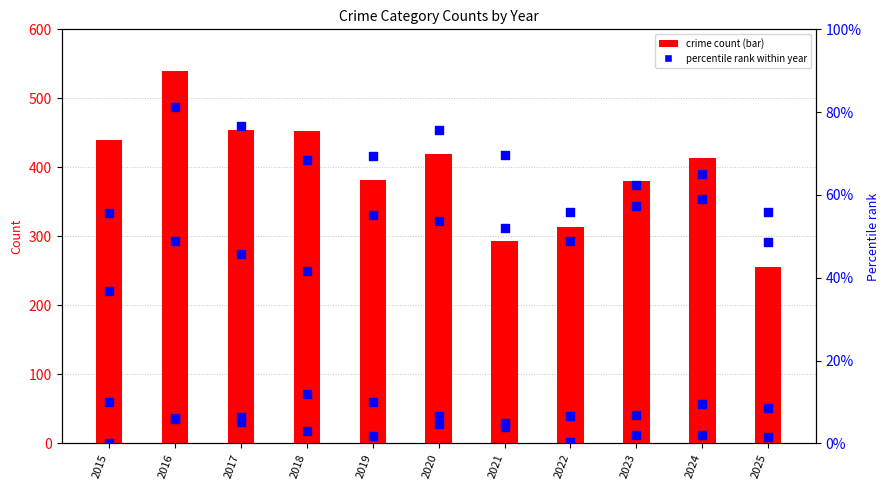

Which series reaches the maximum Y coordinate?

Robbery